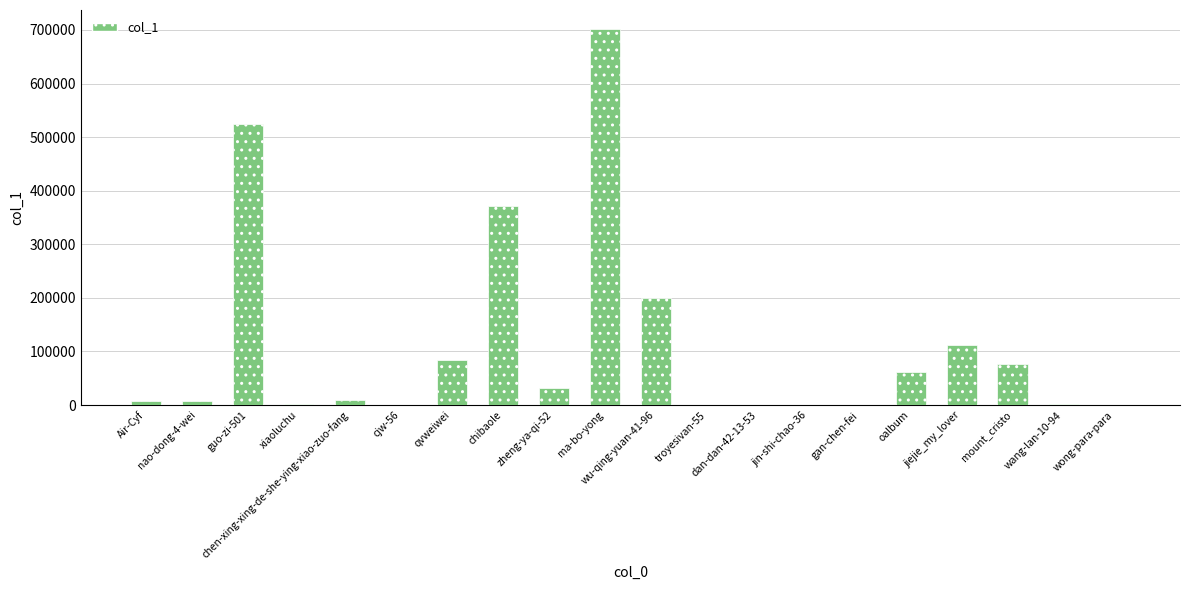

At which label is the value closest to 351027?

chibaole